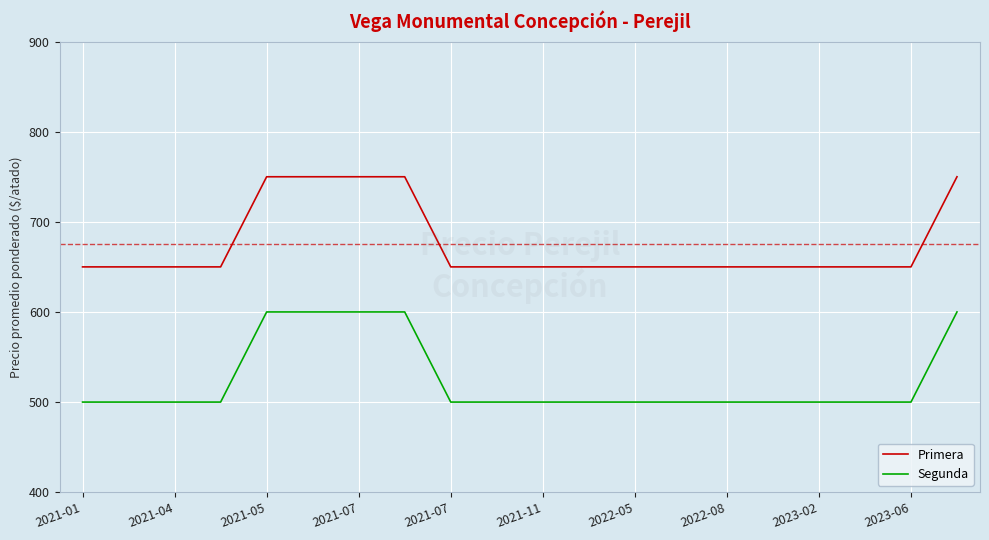

Rank the series by their maximum value, from highest to lowest.

Primera, Segunda